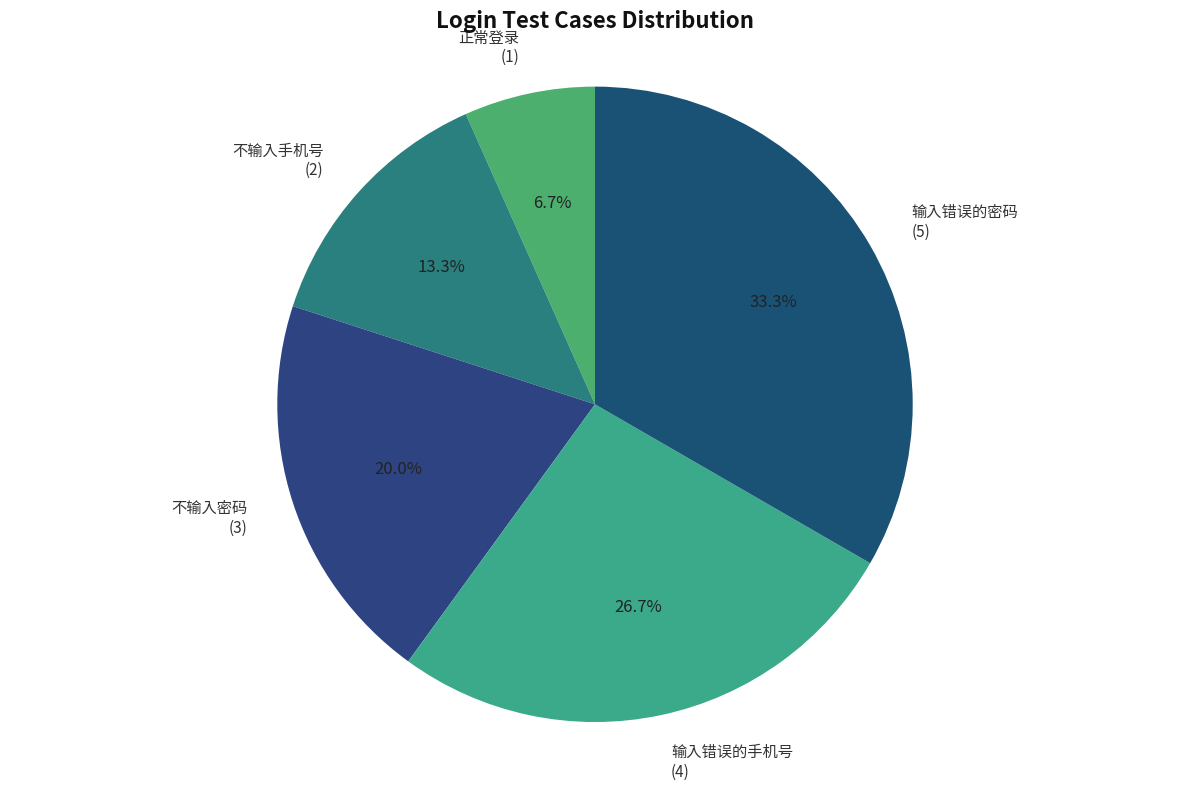

Between 正常登录 and 不输入手机号, which is larger?

不输入手机号